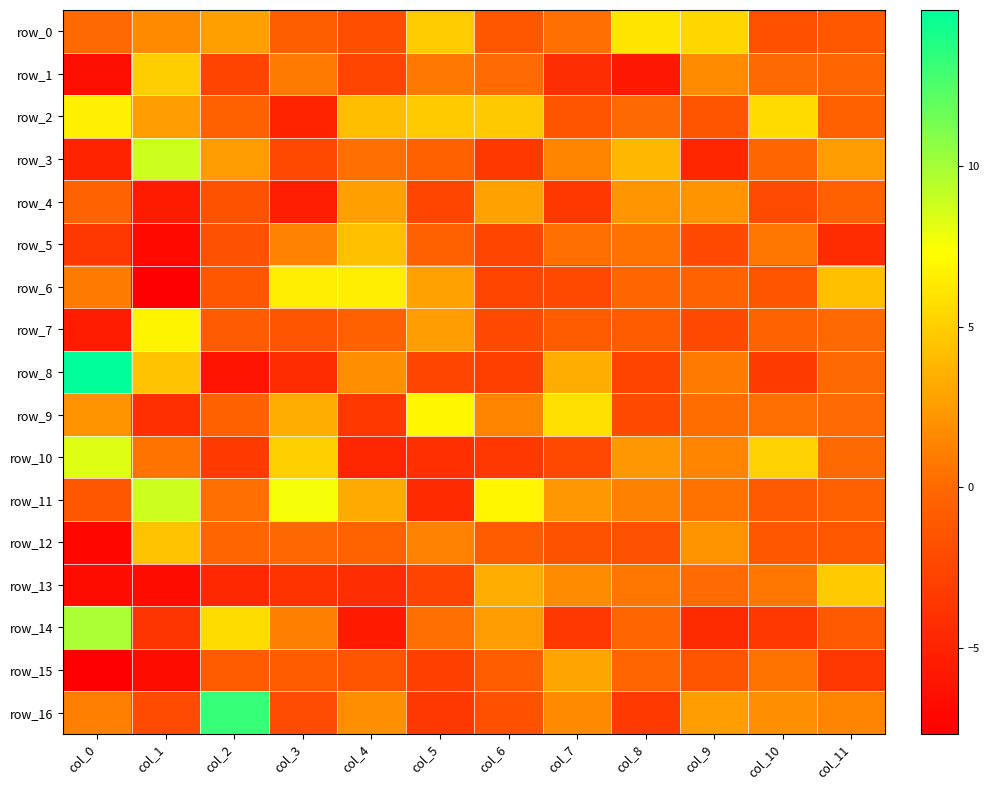

What is the sum of the row_11 values at col_7 and col_9?

2.7